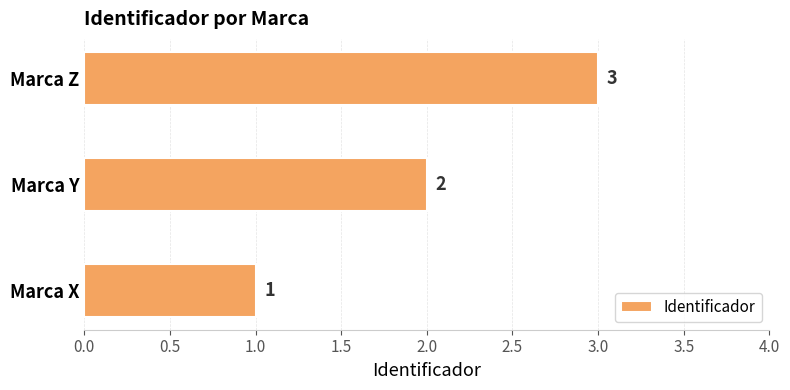

Rank the categories by value from lowest to highest.

Marca X, Marca Y, Marca Z